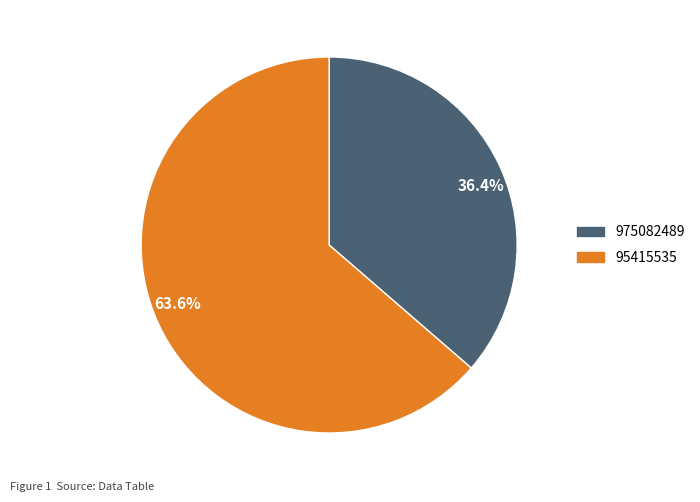

Rank the categories by value from lowest to highest.

975082489, 95415535